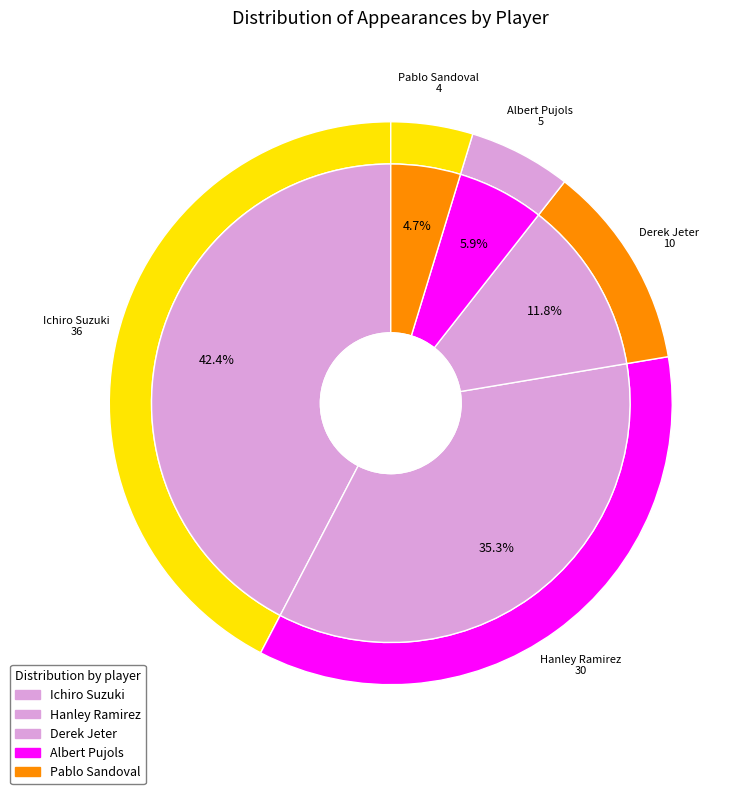

Does Derek Jeter account for over 50% of the chart?

No